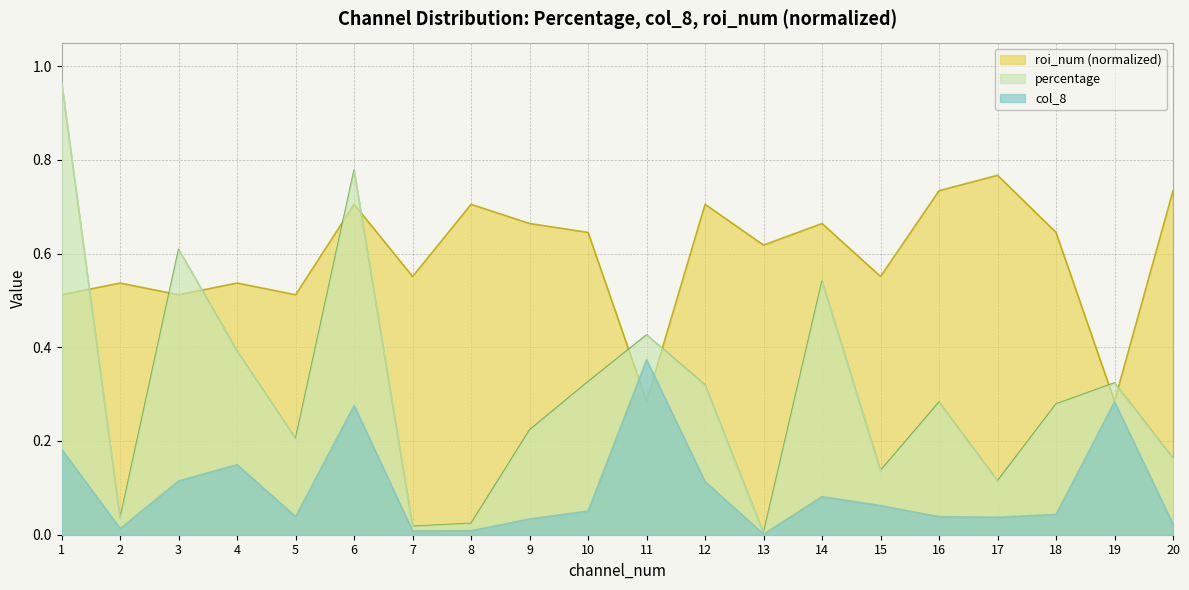

Which category has the highest value in the roi_num_norm series?

17